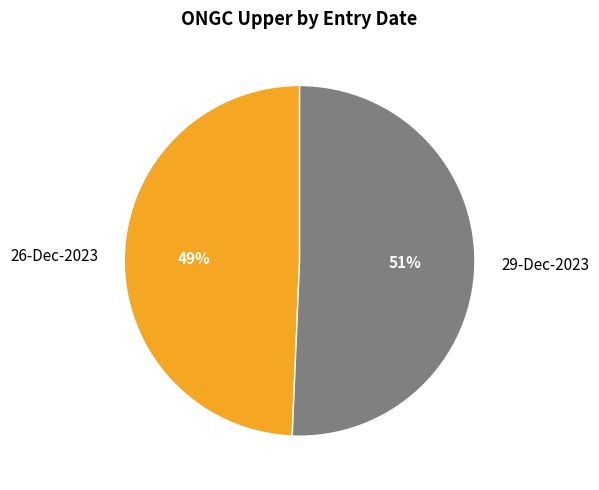

To the nearest percent, what is the combined percentage of 29-Dec-2023 and 26-Dec-2023?

100%